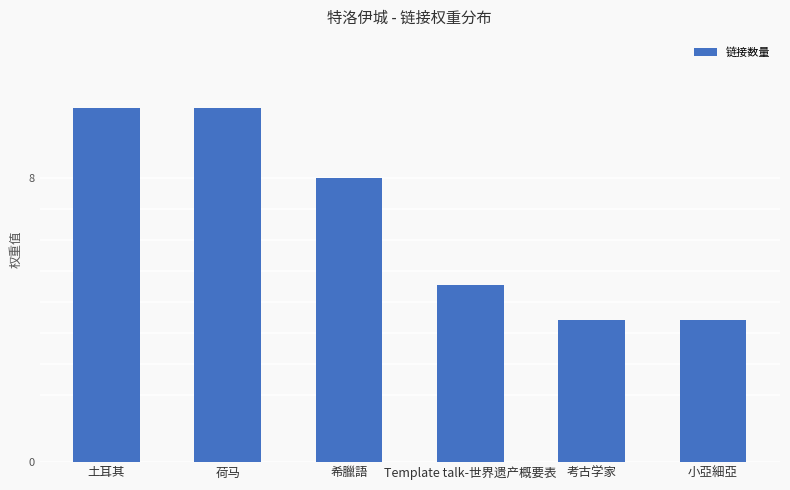

How many values are below 8?

3